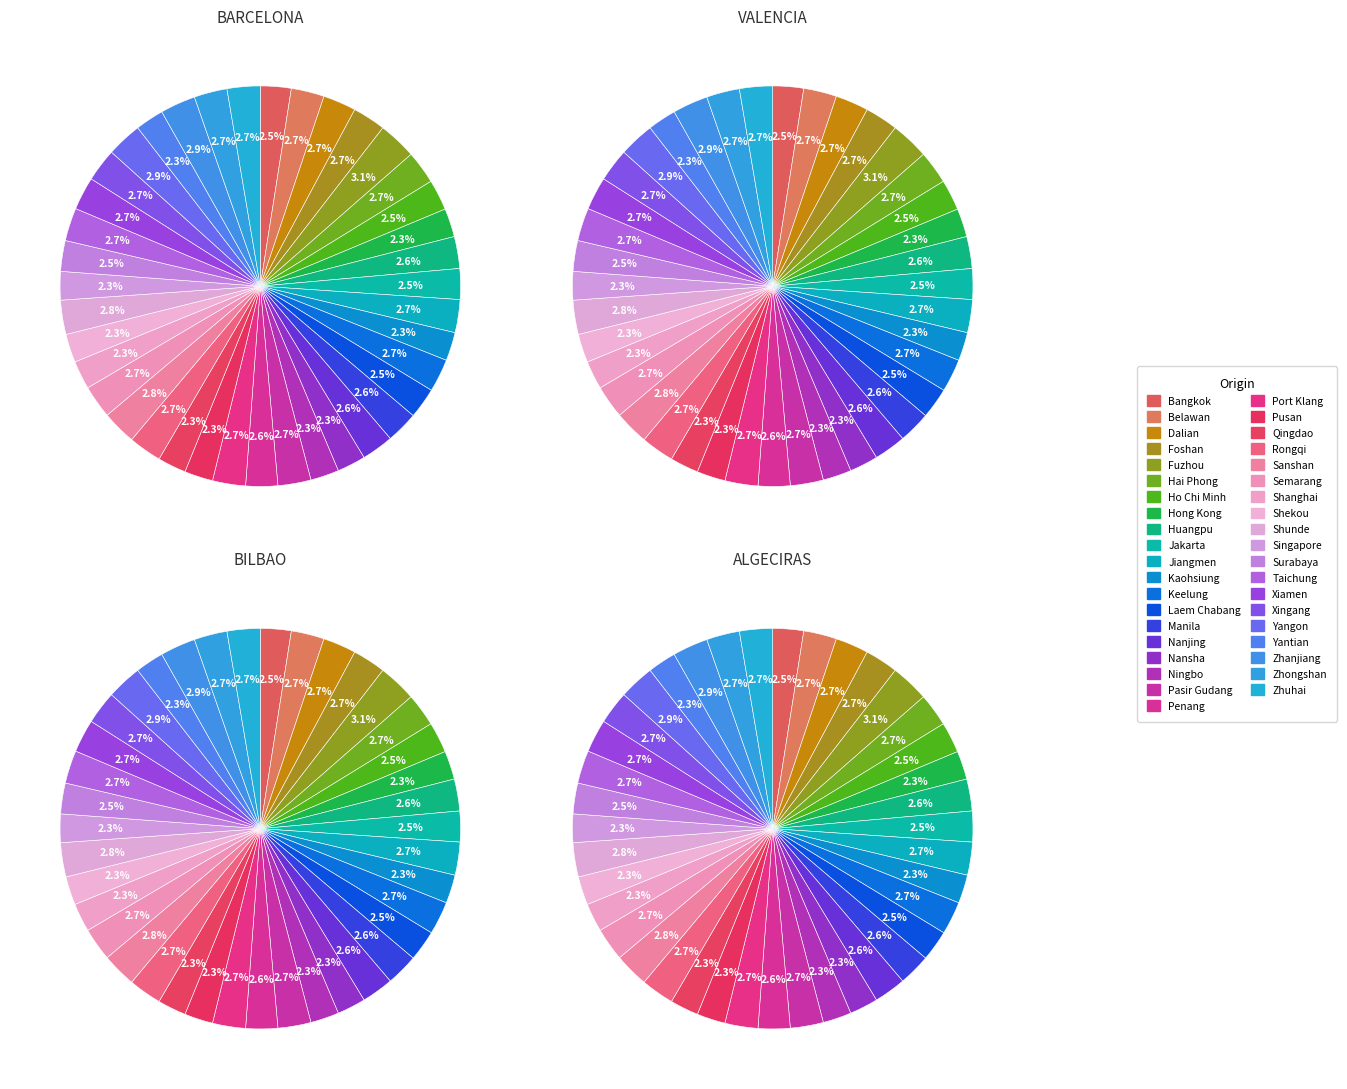

Does Jiangmen account for over 50% of the chart?

No